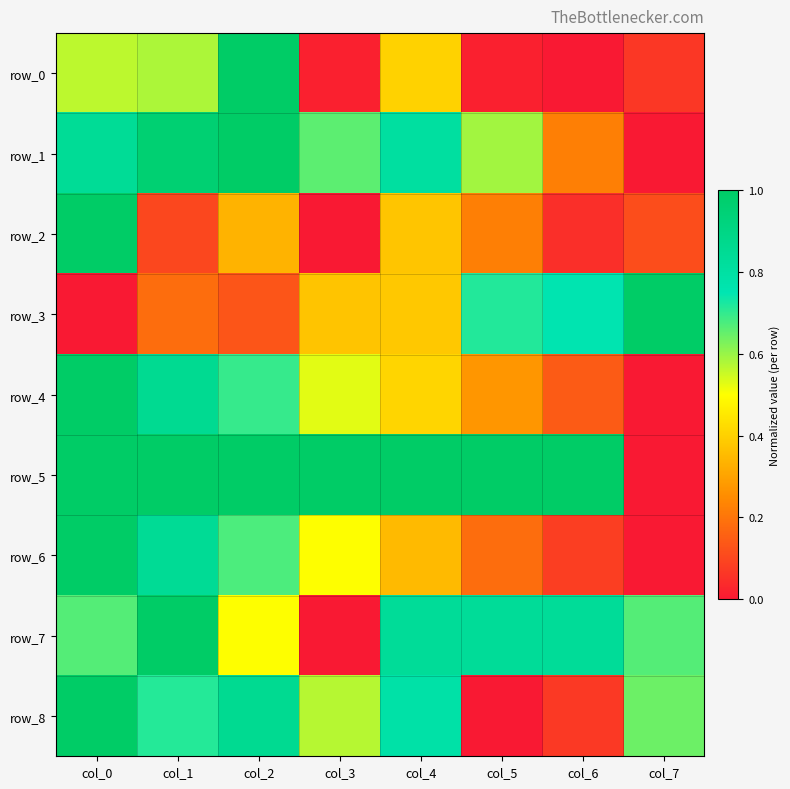

True or false: row_6 has a value of 0.5 at col_3.

True